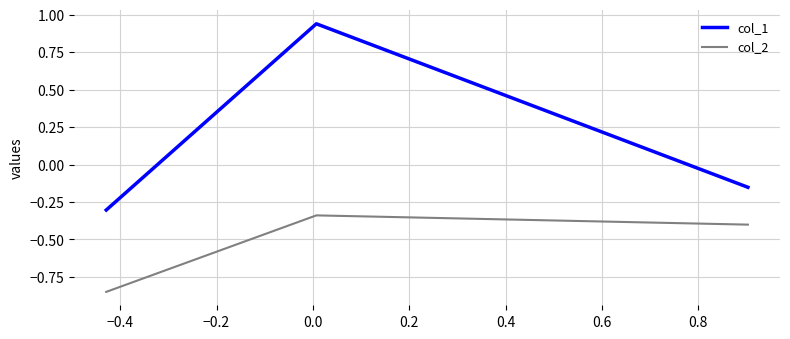

What is the sum of all col_2 values?

-1.6